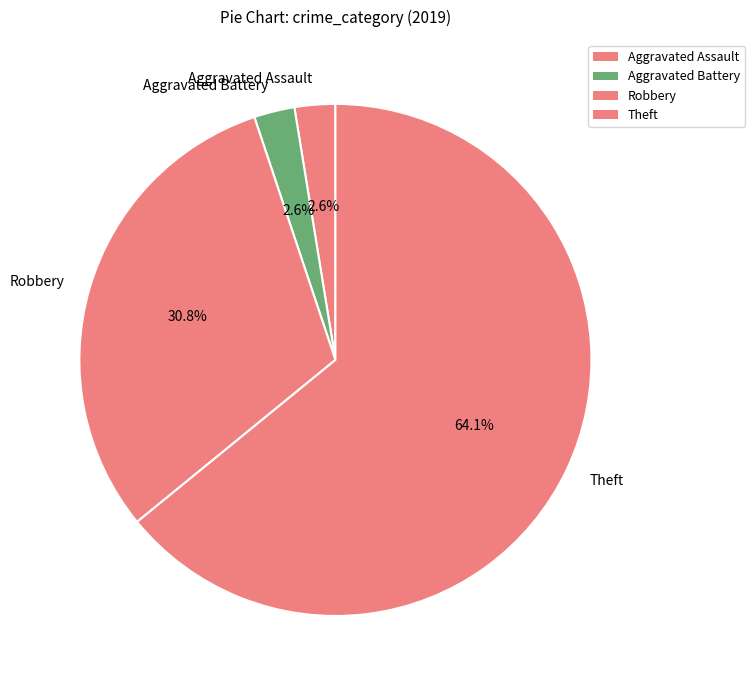

How many slices are in this pie chart?

4